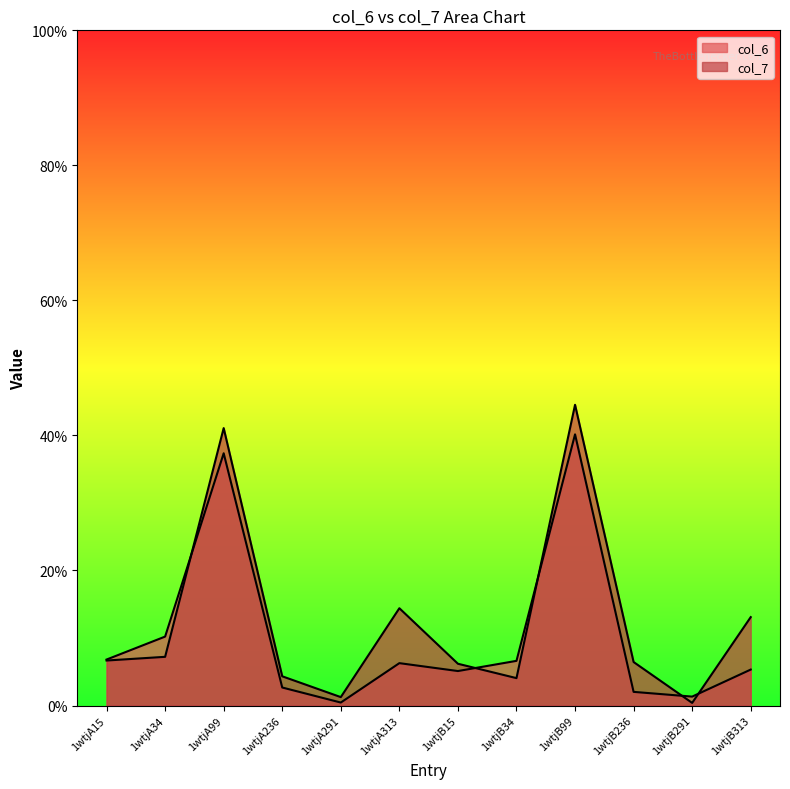

How many distinct data groups are displayed?

2